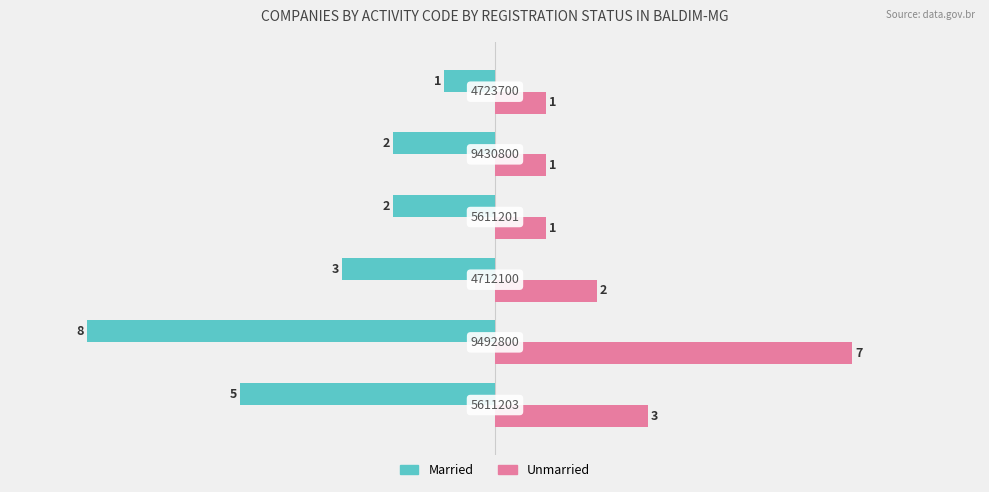

Which series has the widest spread of values?

Married